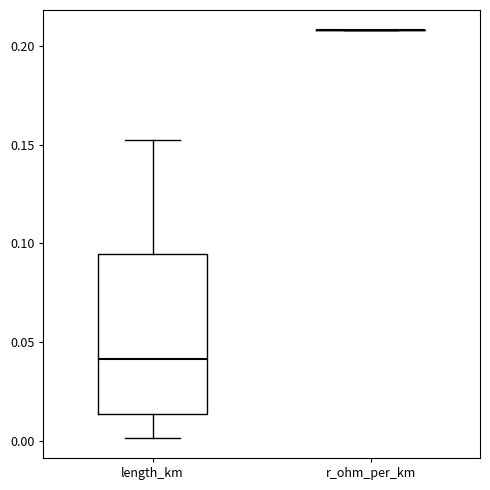

Reading left to right, read every box against the y-axis: the position of its median line, the range the box covers, and the ends of its whiskers. The values are not printed on the chart, so give them approximately, as read against the axis.

length_km: median 0.040, box 0.015 to 0.095, whiskers 0.000 to 0.150
r_ohm_per_km: box collapsed to a line at 0.210, whiskers 0.210 to 0.210